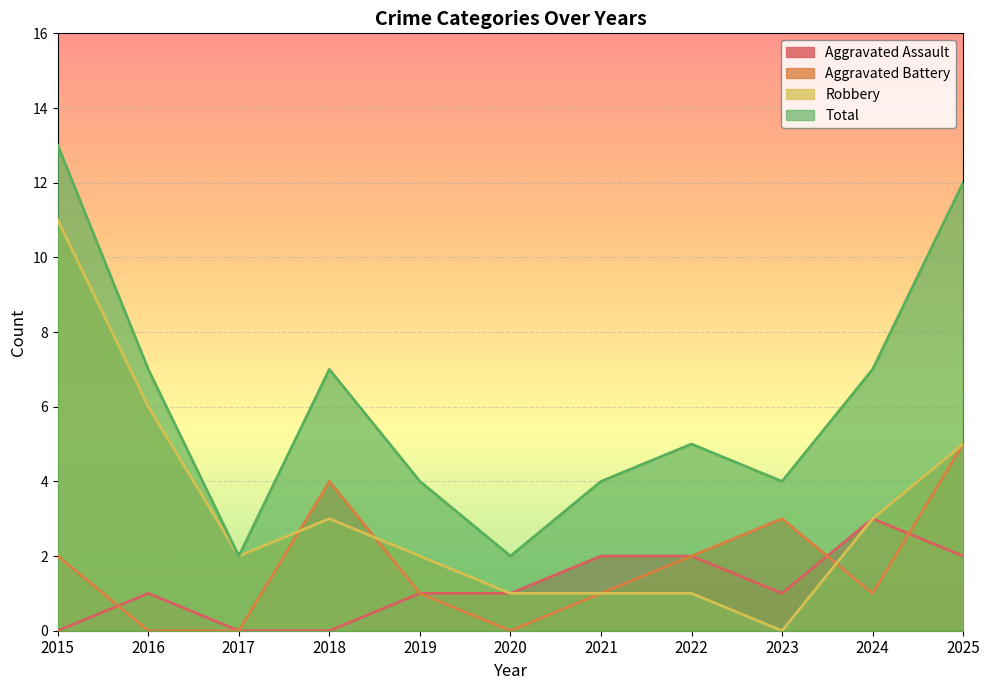

The value of Aggravated Assault at 2025 is 3. True or false?

False